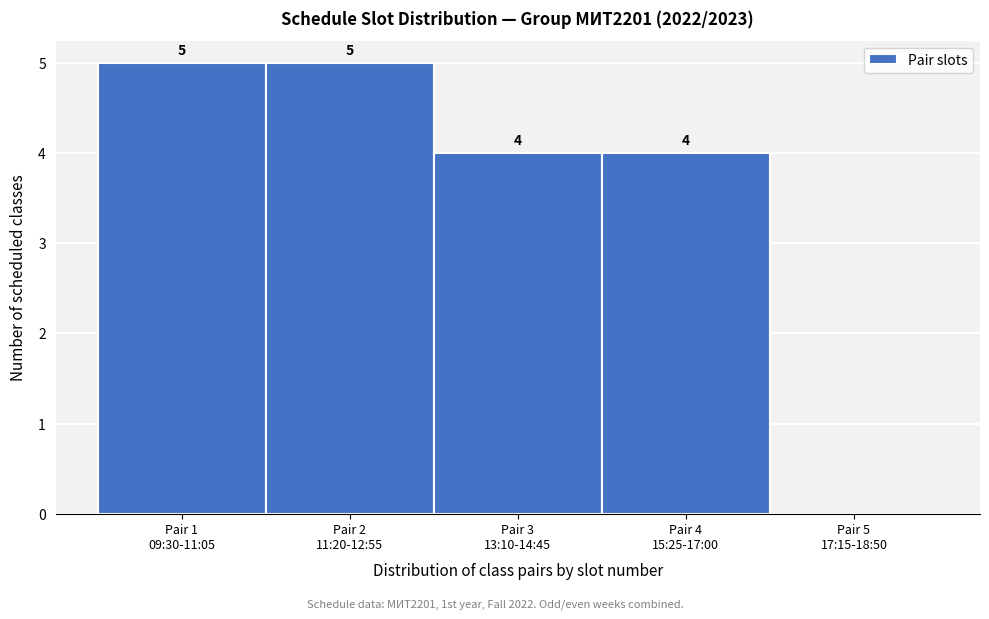

What is the sum of all values?

18